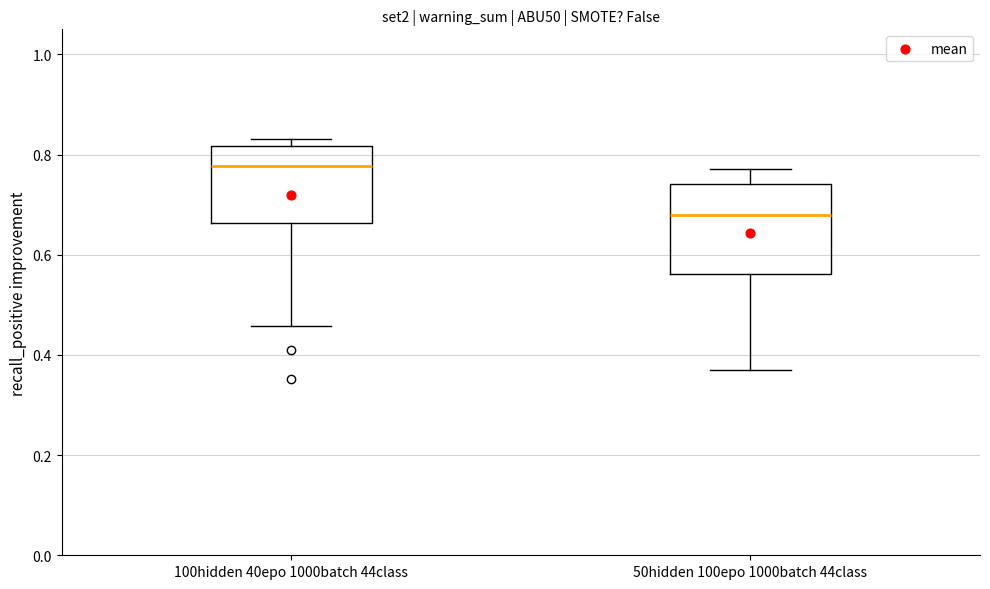

Where does the lower whisker of the box for 100hidden 40epo 1000batch 44class end on the y-axis? The values are not printed on the chart, so give them approximately, as read against the axis.

0.46